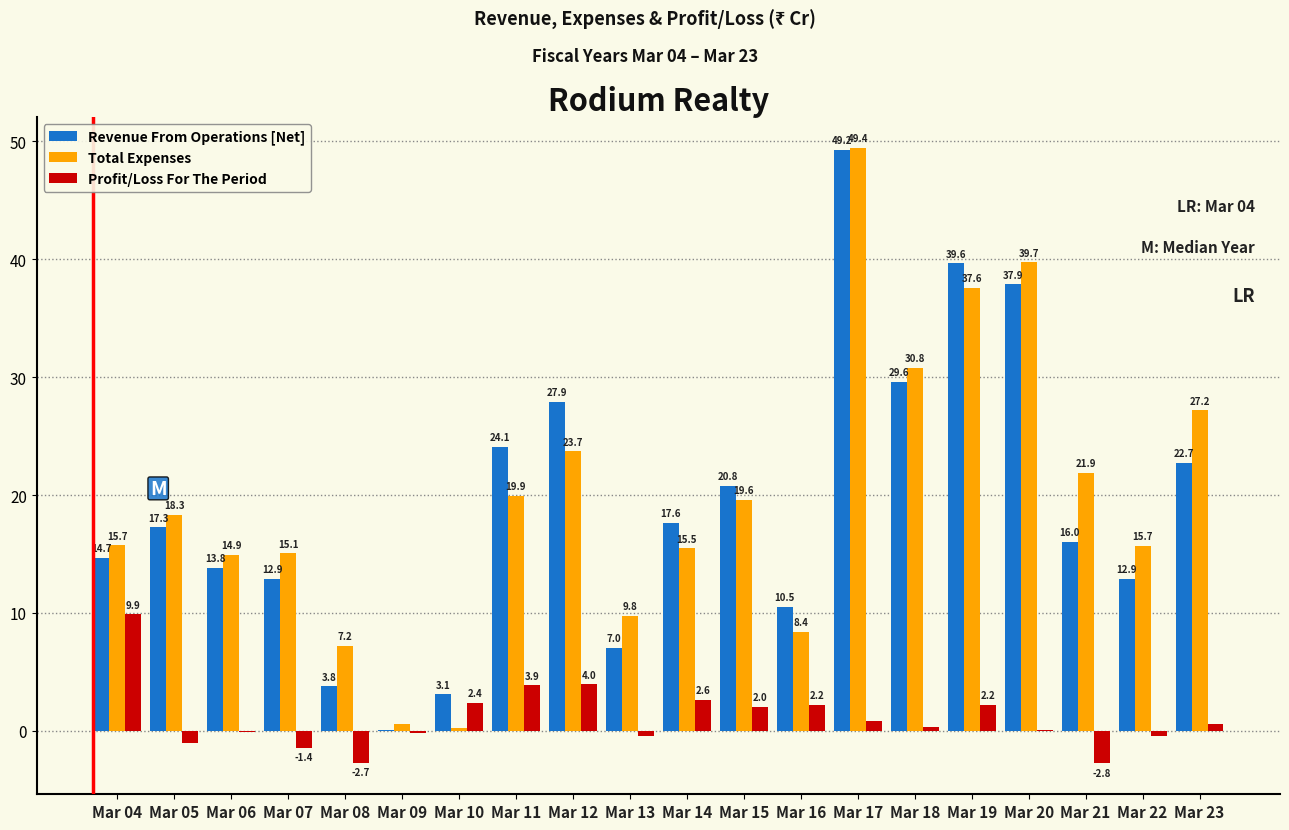

The Revenue From Operations [Net] series shows 48.8 at Mar 12. True or false?

False